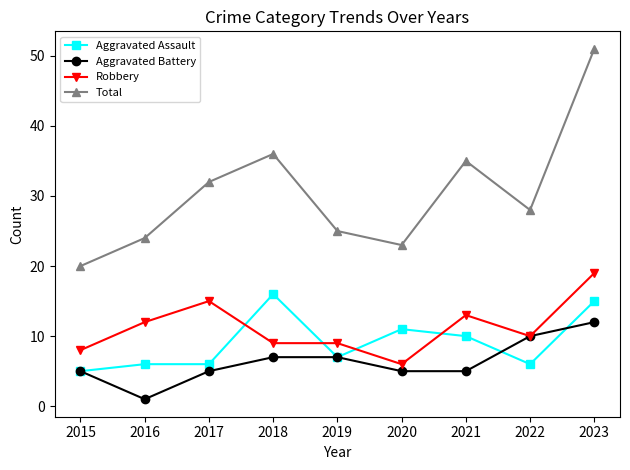

True or false: Total and Robbery cross at least once.

False